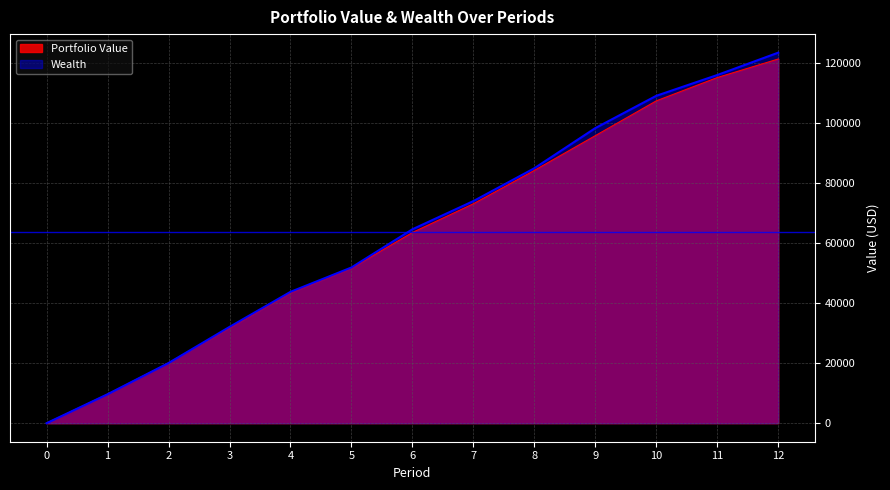

What is the total value across all series at 1?

19315.6